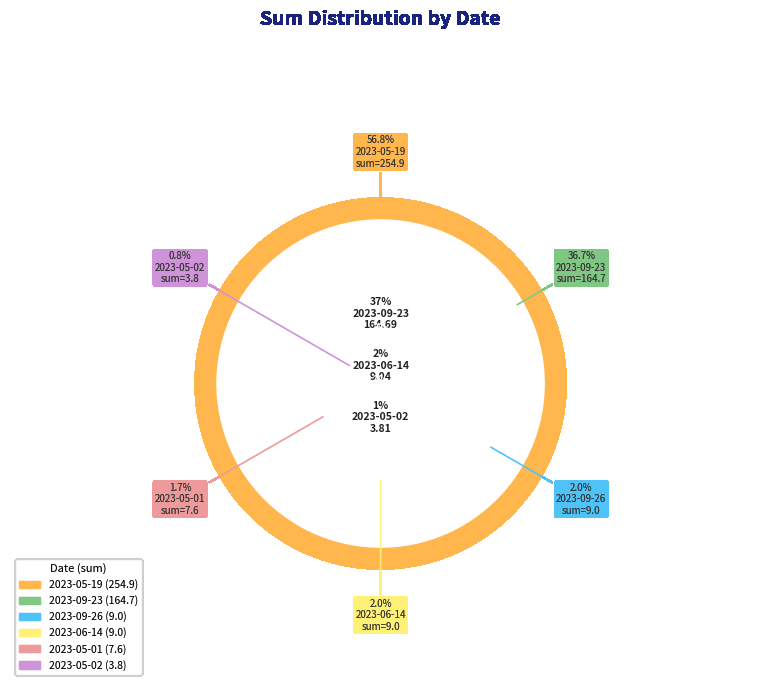

Rank the categories by value from lowest to highest.

2023-05-02, 2023-05-01, 2023-09-26, 2023-06-14, 2023-09-23, 2023-05-19